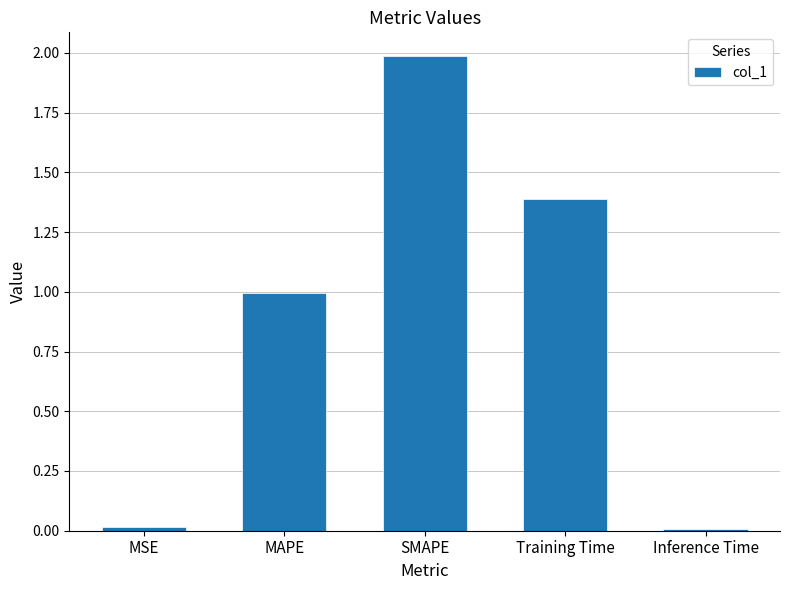

Which has a higher value, Inference Time or MAPE?

MAPE